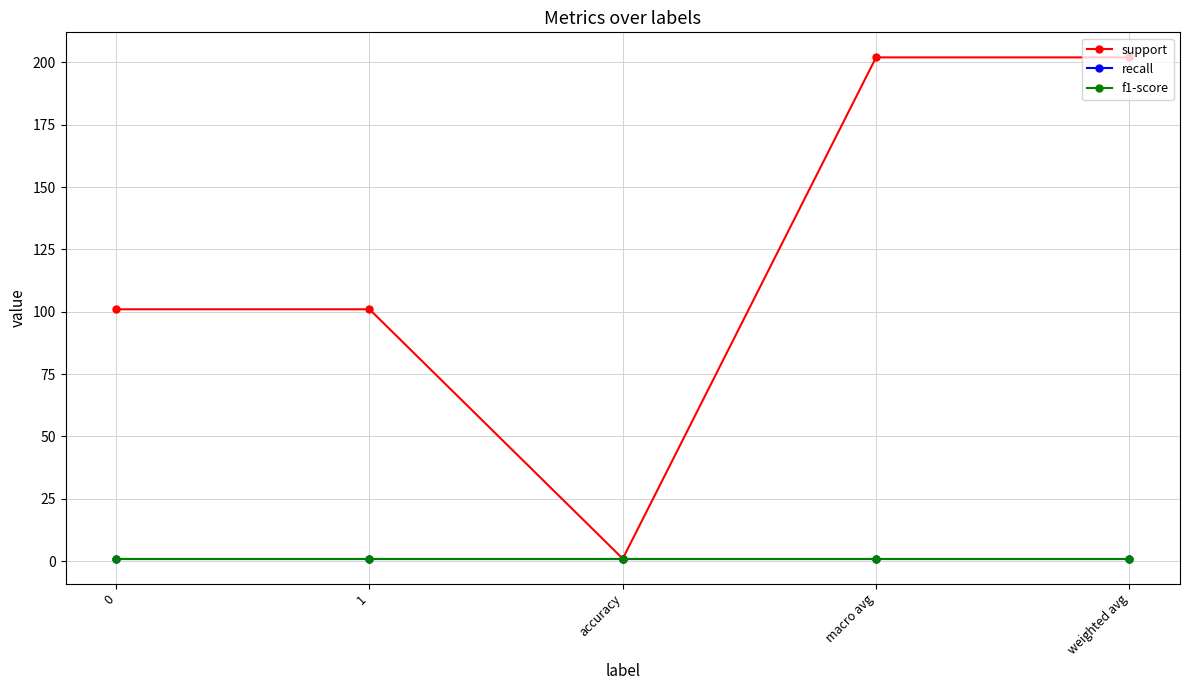

Does the chart have visible grid lines?

Yes